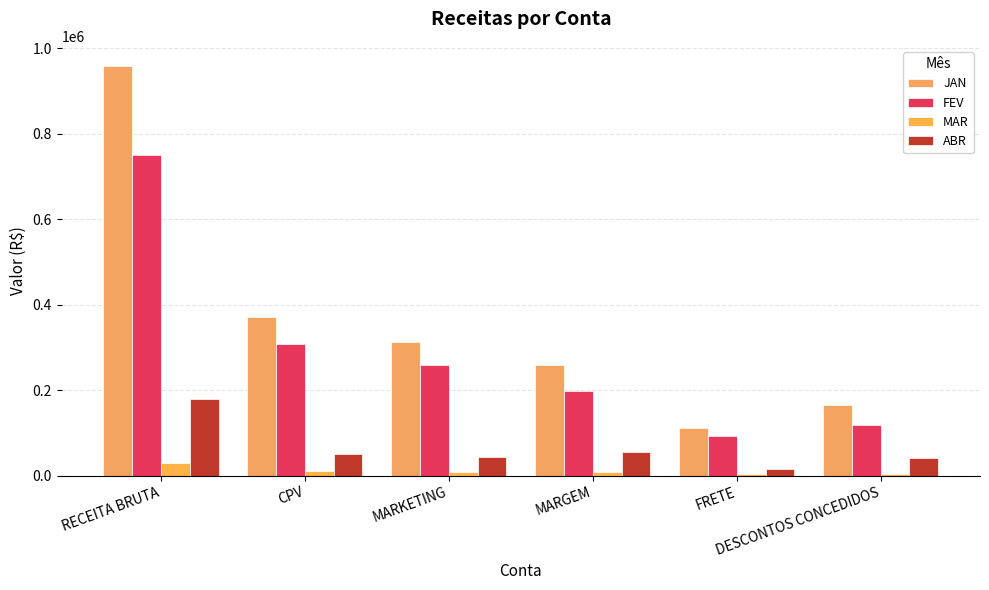

What is the value of the ABR bar at the 2nd from the left?

51603.2